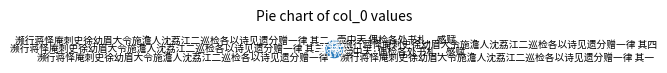

To the nearest percent, what portion does 濒行蒋怿庵刺史徐幼眉大令施澹人沈荔江二巡检各以诗见遗分赠一律 其二 represent?

17%